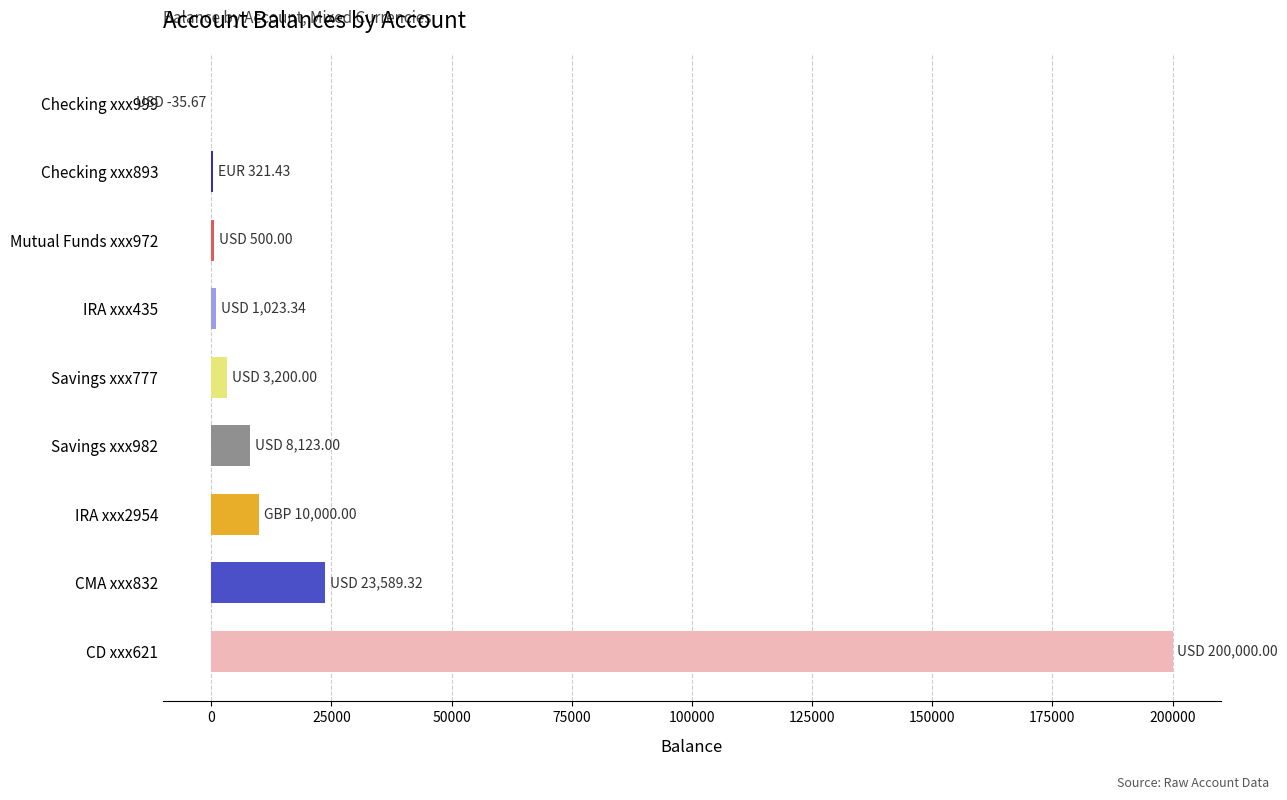

Count the number of data series in this chart.

1